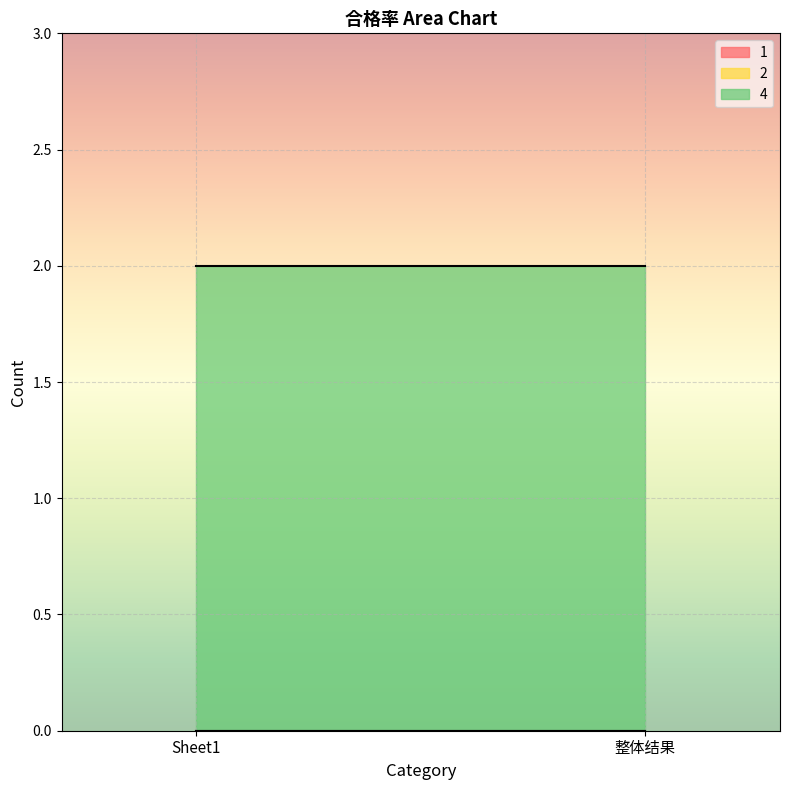

Which series has the largest total across all categories?

4